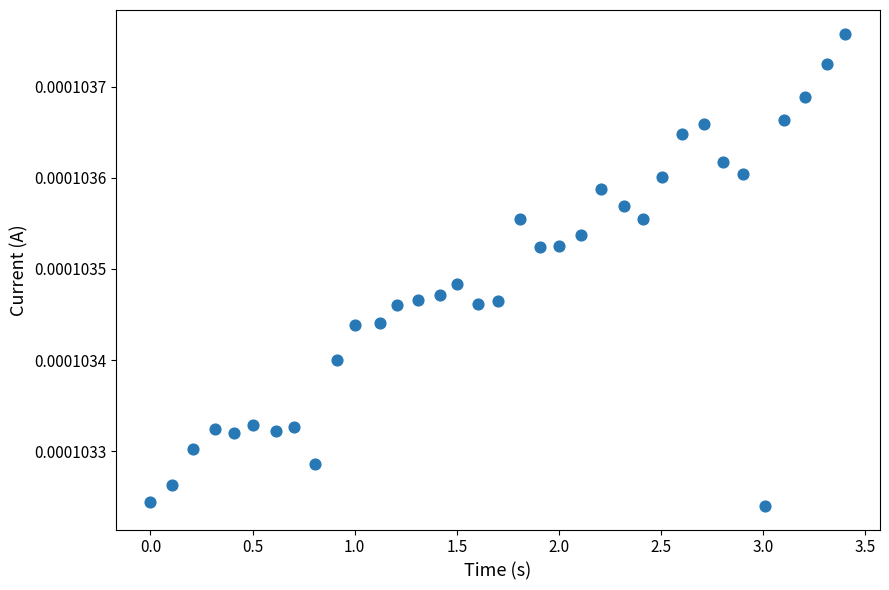

What is the range of X values (max minus min)?

3.4